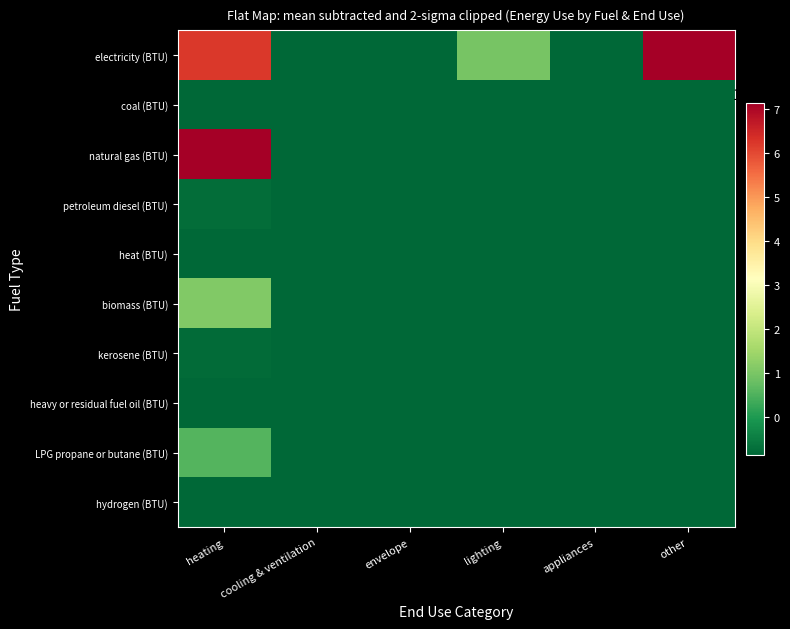

At appliances, list the series in order from smallest to largest.

electricity (BTU), coal (BTU), natural gas (BTU), petroleum diesel (BTU), heat (BTU), biomass (BTU), kerosene (BTU), heavy or residual fuel oil (BTU), LPG propane or butane (BTU), hydrogen (BTU)